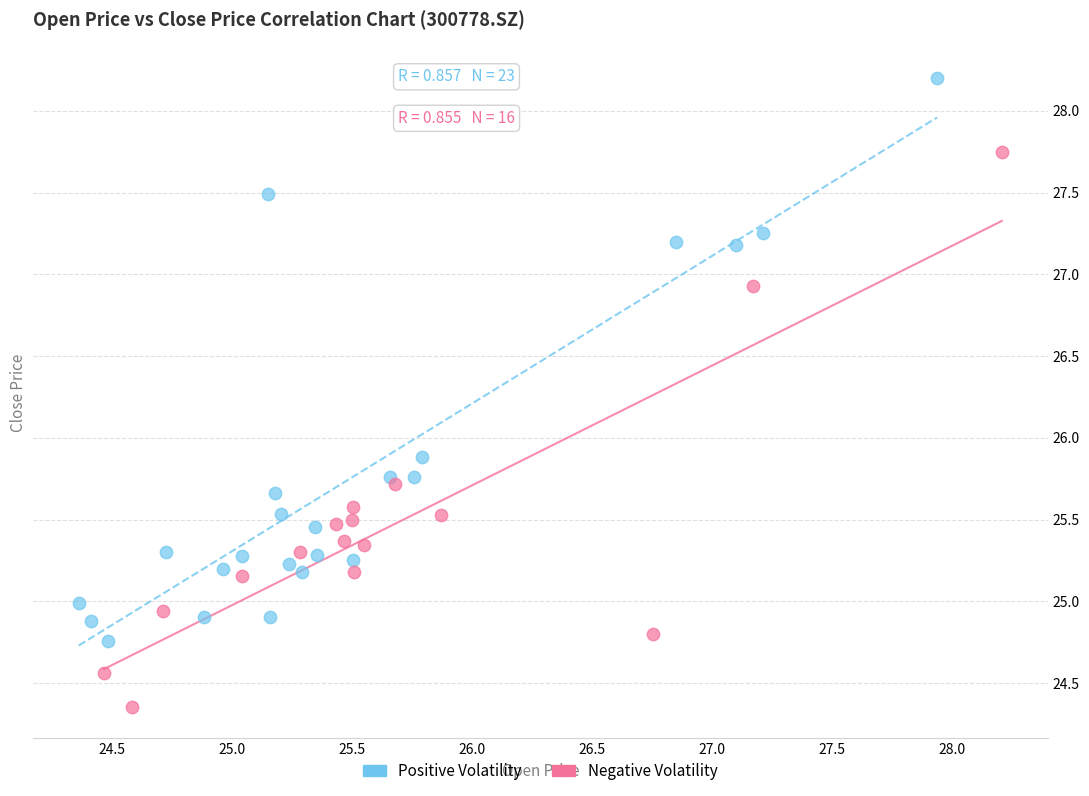

Which series contains the highest Y value?

Positive Volatility